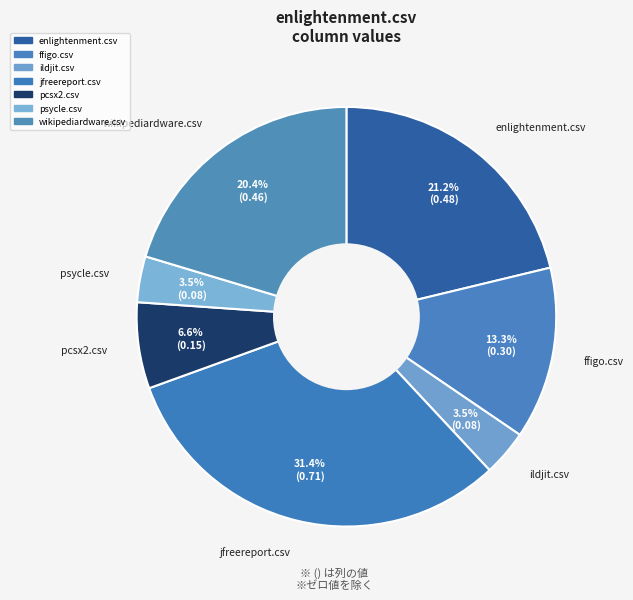

Which category has the biggest portion of the pie?

jfreereport.csv